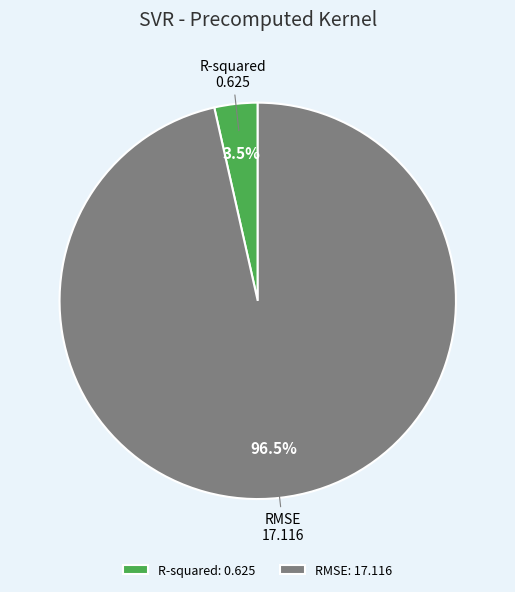

What is the largest slice in the pie chart?

RMSE